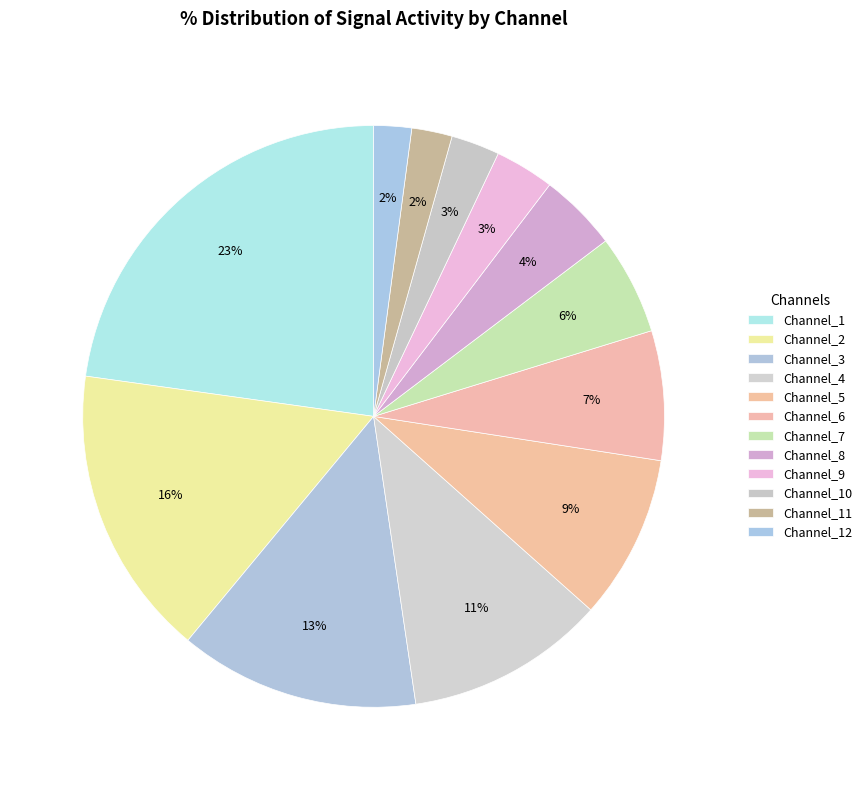

Between Channel_4 and Channel_10, which is larger?

Channel_4